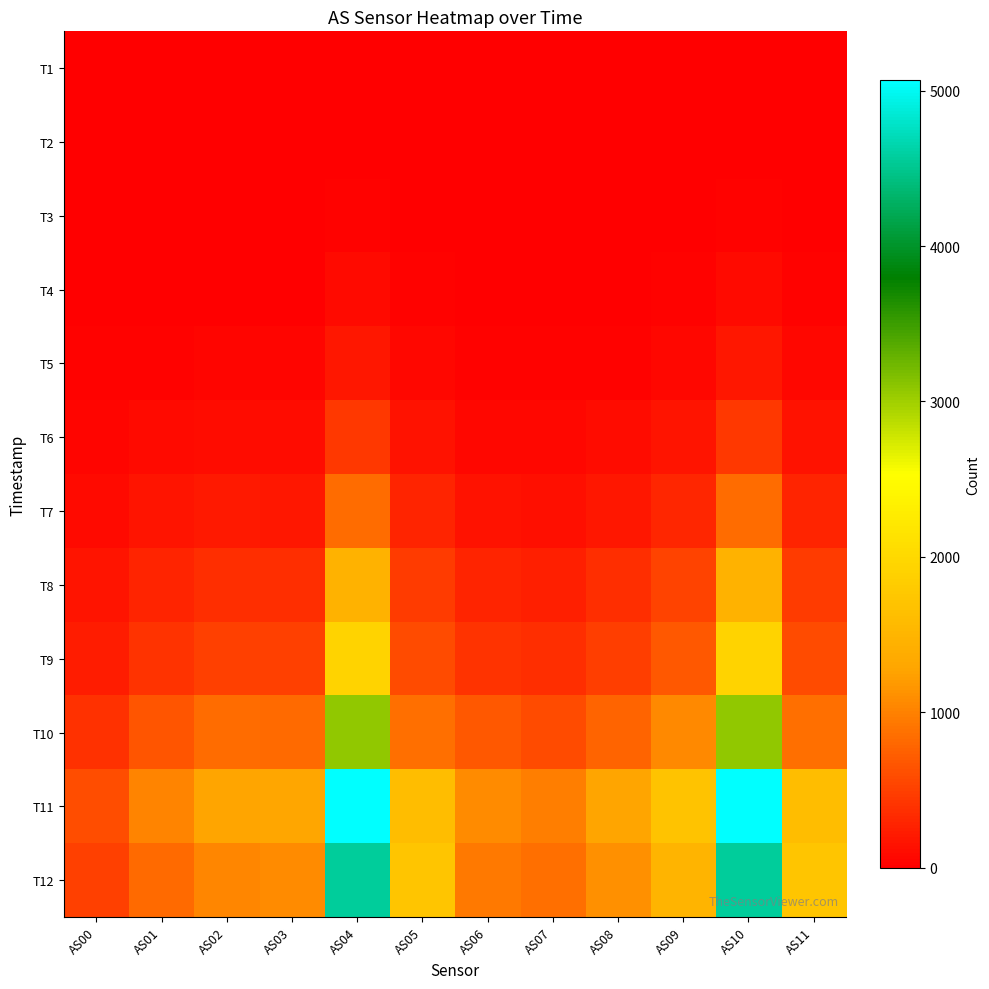

Reading left to right, extract all data points from this chart.

T1: AS00=0	AS01=0	AS02=0	AS03=0	AS04=5	AS05=0	AS06=0	AS07=1	AS08=1	AS09=1	AS10=5	AS11=0
T2: AS00=0	AS01=2	AS02=1	AS03=2	AS04=12	AS05=0	AS06=1	AS07=2	AS08=2	AS09=3	AS10=12	AS11=0
T3: AS00=2	AS01=5	AS02=6	AS03=6	AS04=29	AS05=4	AS06=4	AS07=4	AS08=5	AS09=9	AS10=29	AS11=4
T4: AS00=8	AS01=16	AS02=19	AS03=17	AS04=84	AS05=22	AS06=13	AS07=11	AS08=17	AS09=28	AS10=84	AS11=24
T5: AS00=20	AS01=35	AS02=44	AS03=40	AS04=180	AS05=60	AS06=30	AS07=27	AS08=39	AS09=65	AS10=180	AS11=60
T6: AS00=49	AS01=85	AS02=105	AS03=99	AS04=450	AS05=156	AS06=77	AS07=67	AS08=100	AS09=160	AS10=450	AS11=158
T7: AS00=94	AS01=163	AS02=204	AS03=196	AS04=839	AS05=278	AS06=154	AS07=136	AS08=196	AS09=300	AS10=840	AS11=278
T8: AS00=169	AS01=290	AS02=367	AS03=358	AS04=1454	AS05=456	AS06=287	AS07=252	AS08=357	AS09=520	AS10=1454	AS11=456
T9: AS00=232	AS01=399	AS02=510	AS03=504	AS04=1927	AS05=574	AS06=412	AS07=358	AS08=491	AS09=685	AS10=1928	AS11=574
T10: AS00=378	AS01=654	AS02=835	AS03=827	AS04=3076	AS05=854	AS06=683	AS07=592	AS08=788	AS09=1055	AS10=3079	AS11=854
T11: AS00=594	AS01=1014	AS02=1284	AS03=1291	AS04=5062	AS05=1620	AS06=1088	AS07=971	AS08=1276	AS09=1696	AS10=5065	AS11=1622
T12: AS00=495	AS01=830	AS02=1044	AS03=1075	AS04=4561	AS05=1726	AS06=939	AS07=858	AS08=1117	AS09=1493	AS10=4562	AS11=1728